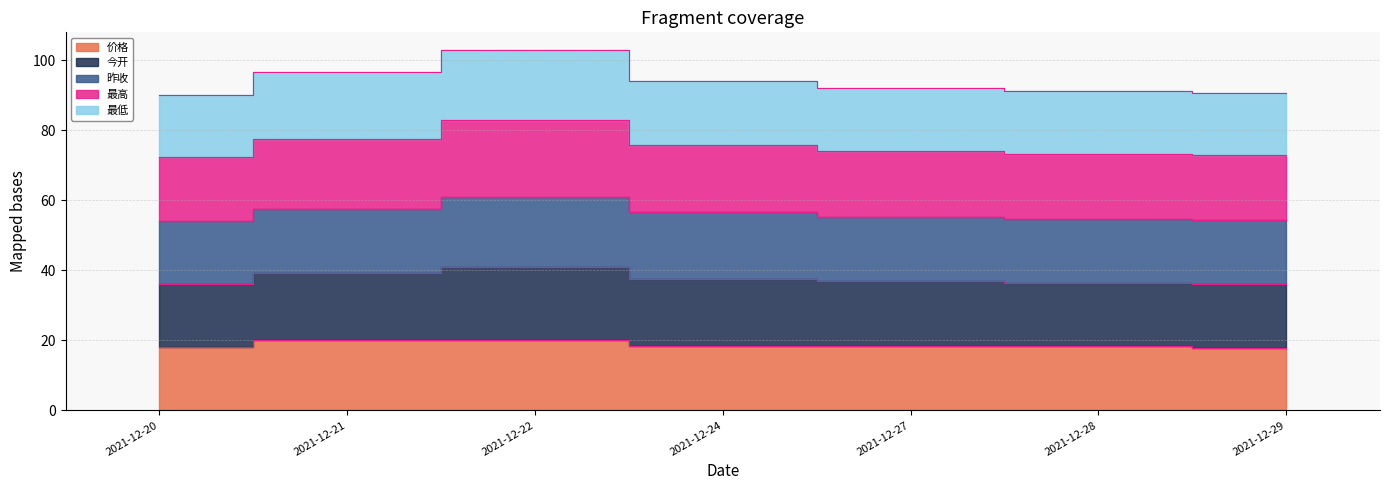

Does the chart have visible grid lines?

Yes